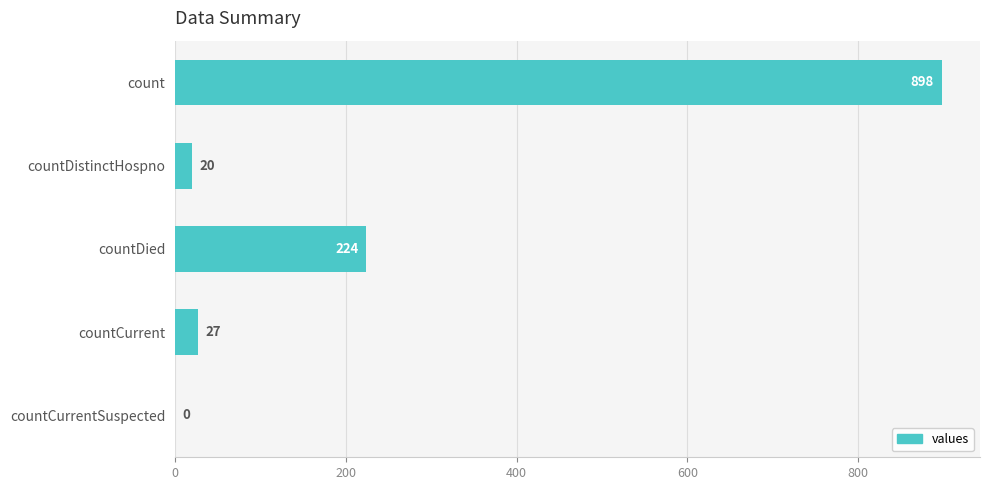

What is the sum of the values at countCurrentSuspected and count?

898